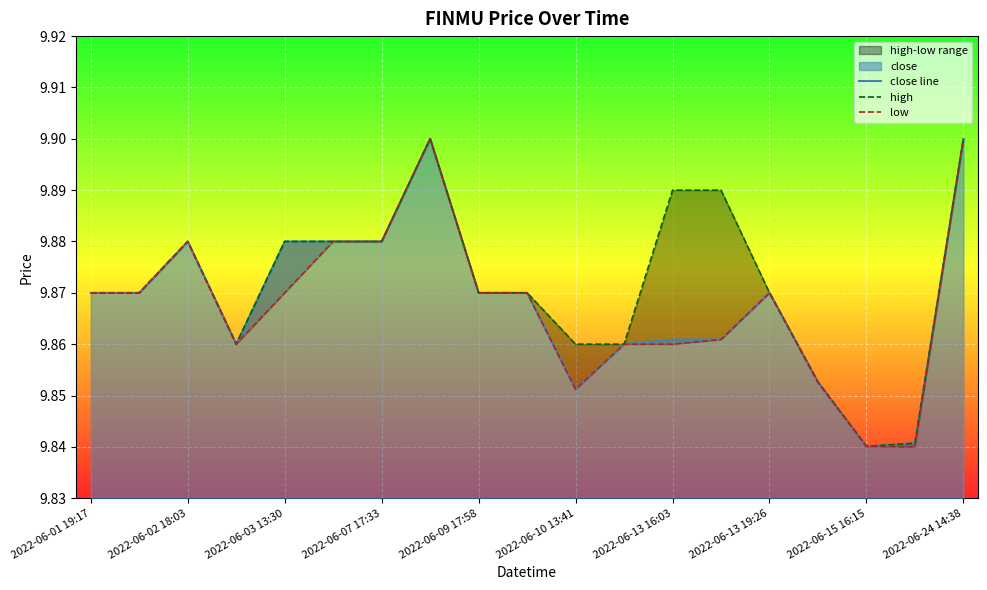

Reading right to left, list all the values displayed in this chart.

close line: 9.9	9.8	9.8	9.9	9.9	9.9	9.9	9.9	9.9	9.9	9.9	9.9	9.9	9.9	9.9	9.9	9.9	9.9	9.9
high: 9.9	9.8	9.8	9.9	9.9	9.9	9.9	9.9	9.9	9.9	9.9	9.9	9.9	9.9	9.9	9.9	9.9	9.9	9.9
low: 9.9	9.8	9.8	9.9	9.9	9.9	9.9	9.9	9.9	9.9	9.9	9.9	9.9	9.9	9.9	9.9	9.9	9.9	9.9